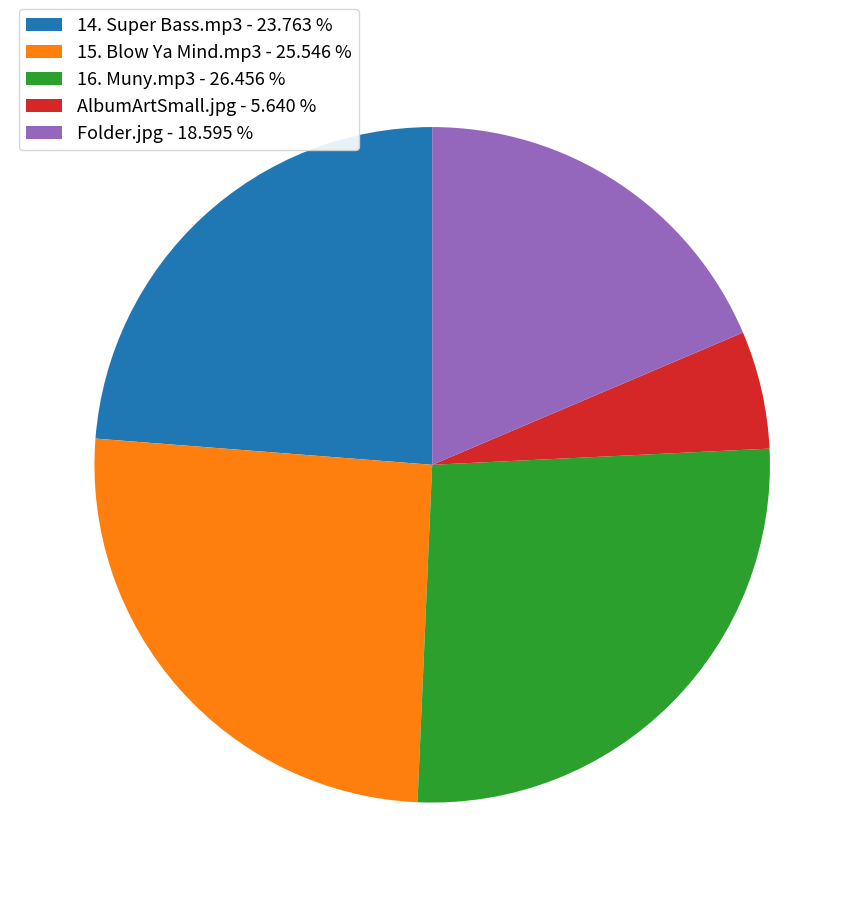

How many slices are in this pie chart?

5